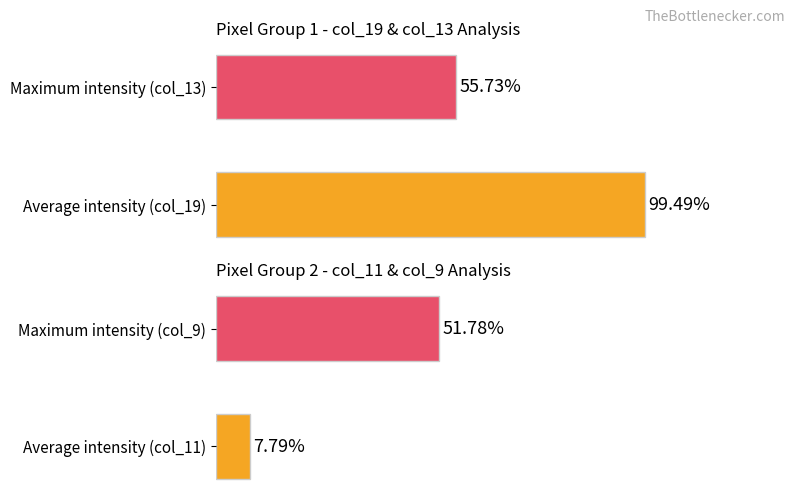

List the series in order of their peak value, highest first.

col_19 / col_13, col_11 / col_9